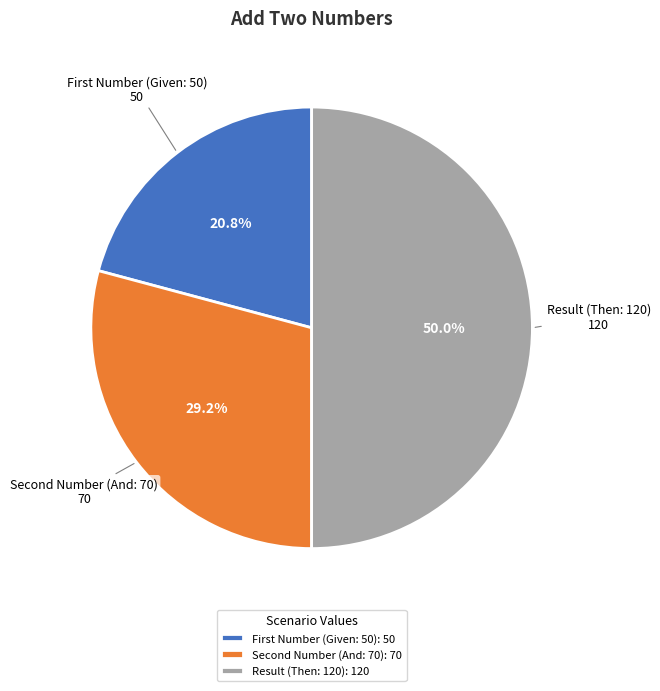

Rank the categories by value from lowest to highest.

First Number (Given: 50), Second Number (And: 70), Result (Then: 120)